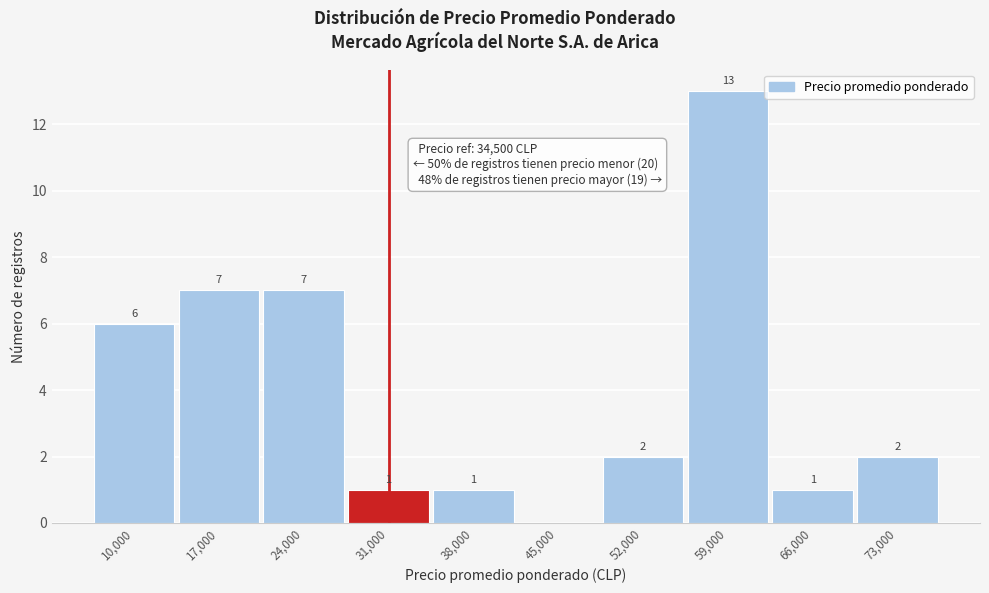

Reading right to left, transcribe all the data shown in this chart.

73,000=2	66,000=1	59,000=13	52,000=2	45,000=0	38,000=1	31,000=1	24,000=7	17,000=7	10,000=6